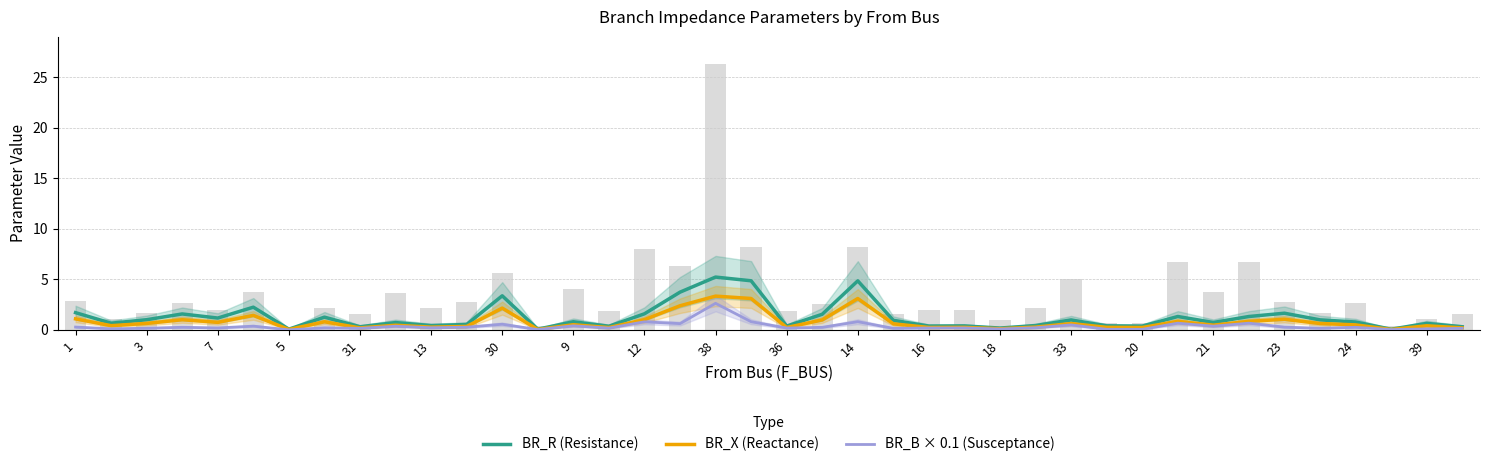

Reading left to right, extract all data points from this chart.

BR_R (Resistance): 1.7	0.7	1.0	1.6	1.2	2.3	0.1	1.3	0.3	0.7	0.4	0.5	3.4	0.1	0.8	0.4	1.6	3.7	5.2	4.9	0.4	1.6	4.9	1.0	0.4	0.4	0.2	0.4	1.0	0.4	0.4	1.3	0.7	1.3	1.7	1.0	0.8	0.1	0.7	0.3
BR_X (Reactance): 1.1	0.4	0.7	1.0	0.8	1.4	0.1	0.8	0.2	0.5	0.3	0.3	2.2	0.1	0.5	0.2	1.0	2.4	3.3	3.1	0.2	1.0	3.1	0.6	0.2	0.3	0.1	0.3	0.6	0.3	0.2	0.9	0.5	0.9	1.1	0.6	0.5	0.0	0.4	0.2
BR_B × 0.1 (Susceptance): 0.3	0.1	0.2	0.3	0.2	0.4	0.0	0.2	0.2	0.4	0.2	0.3	0.6	0.0	0.4	0.2	0.8	0.6	2.6	0.8	0.2	0.3	0.8	0.2	0.2	0.2	0.1	0.2	0.5	0.1	0.1	0.7	0.4	0.7	0.3	0.2	0.3	0.0	0.1	0.2